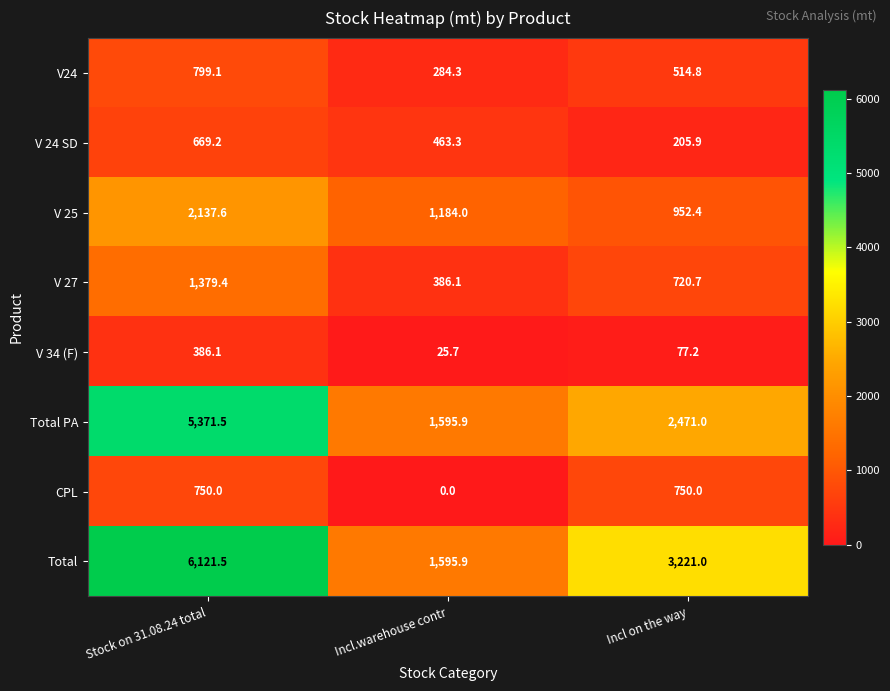

The Total series shows 1595.9 at Incl.warehouse contr. True or false?

True